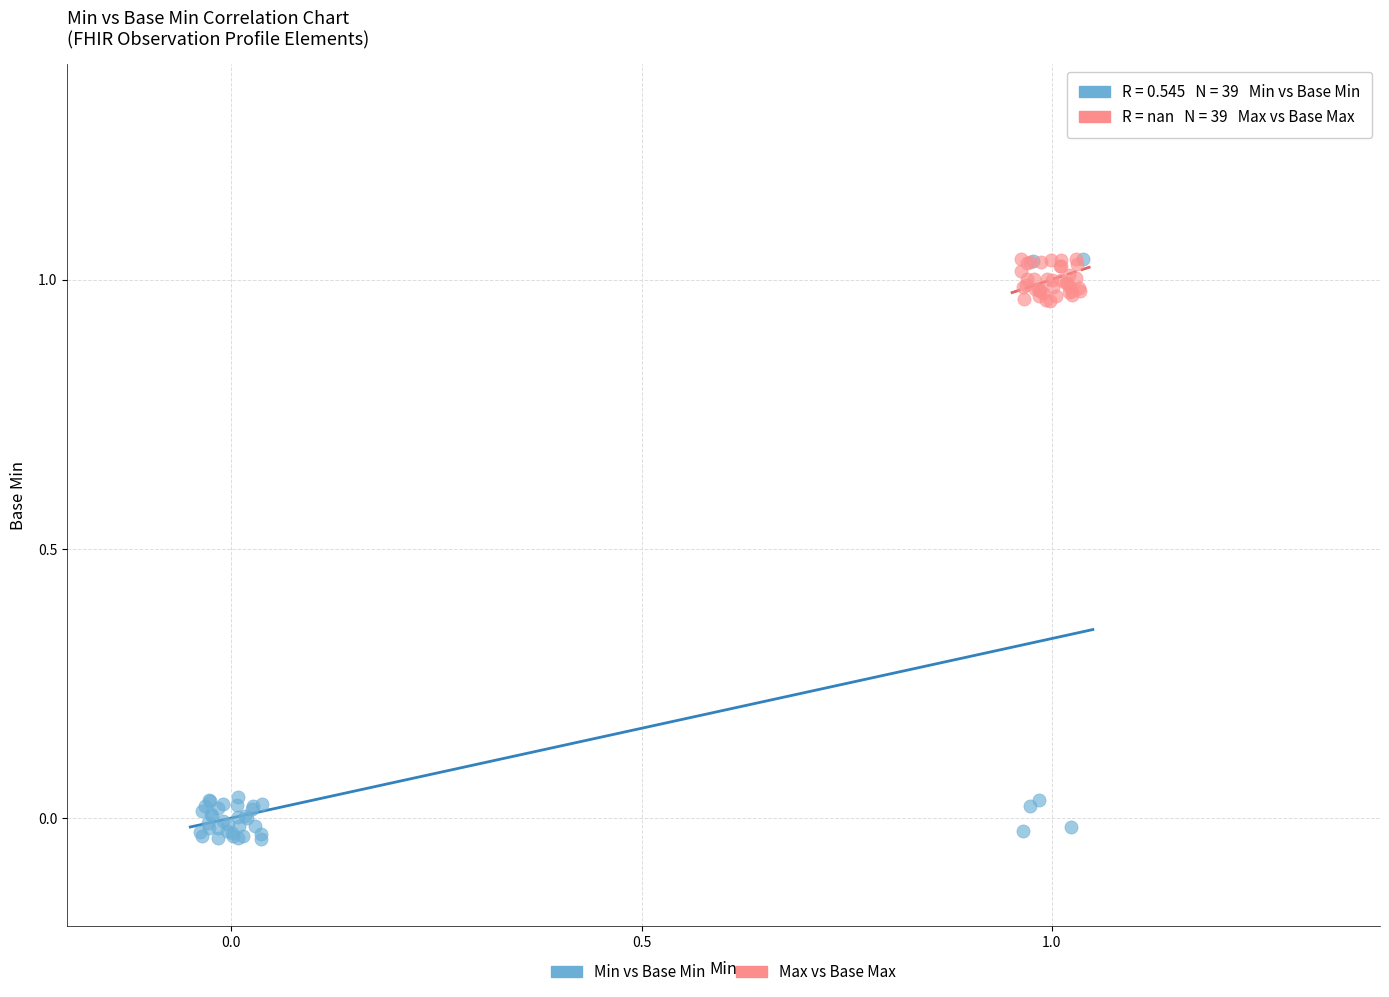

Which series has the largest Y range (max minus min)?

Min vs Base Min